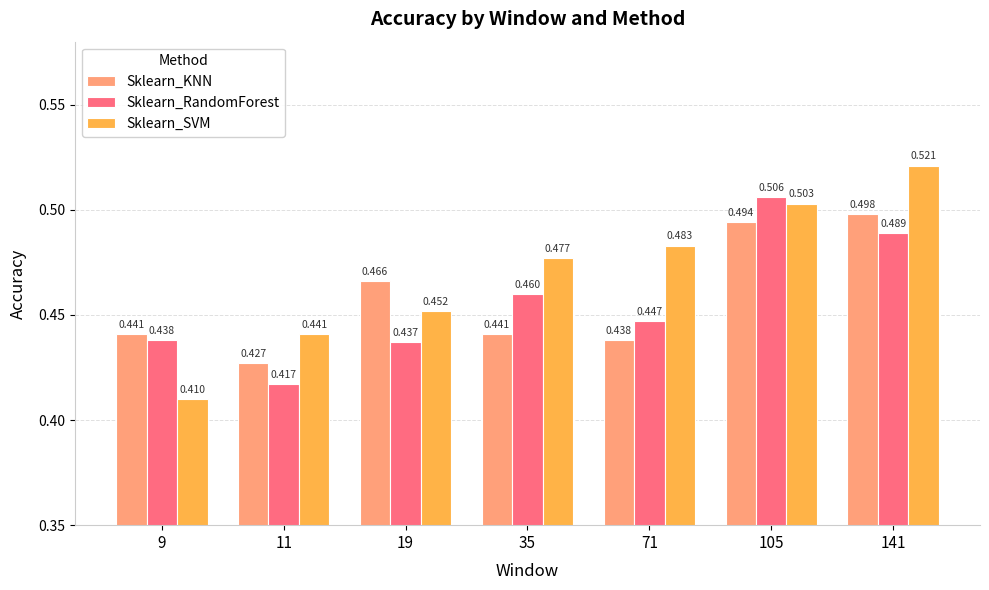

How many bars are there in each group?

3